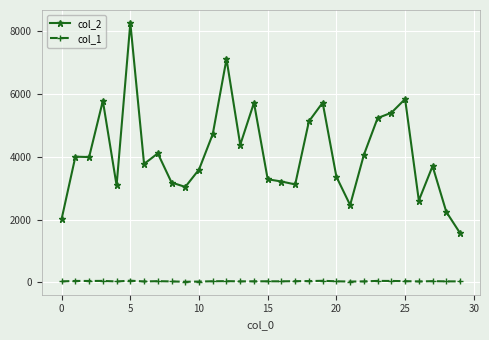

Rank the series by their maximum value, from lowest to highest.

col_1, col_2